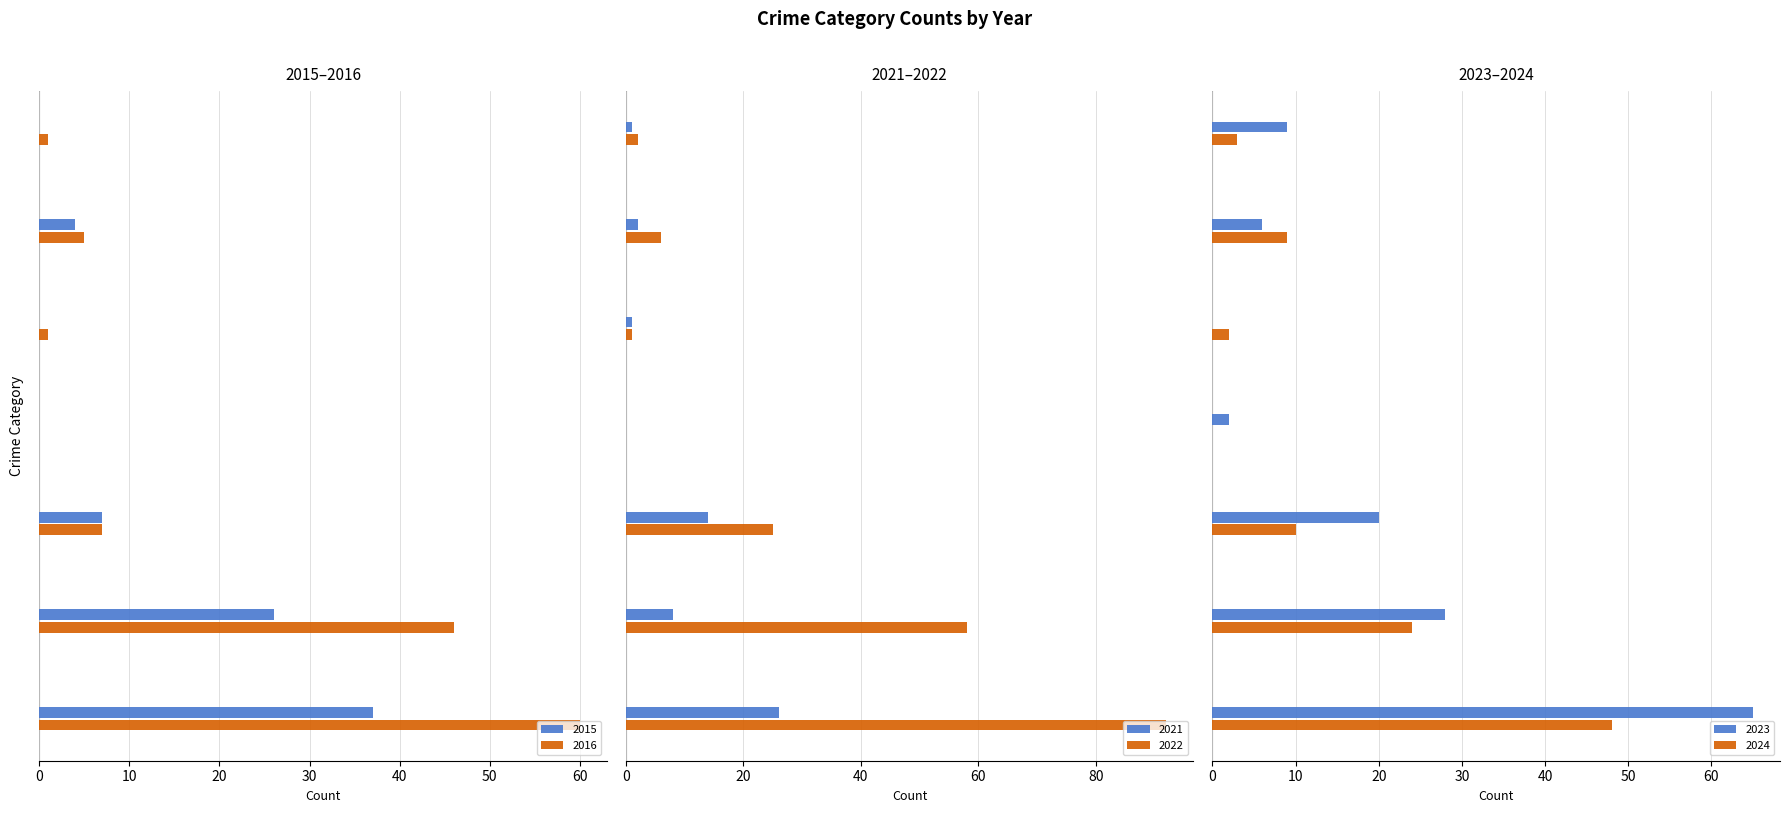

How many positive values does the 2024 series have?

6